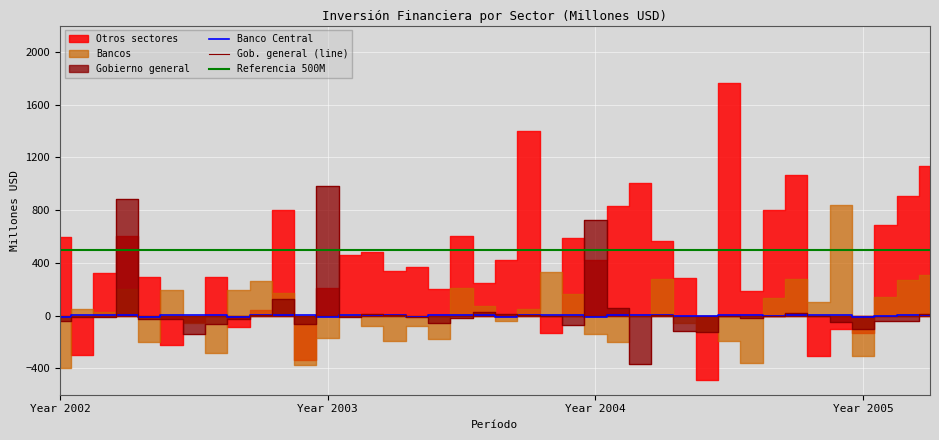

What is the sum of the Gobierno general values at 2004-07 and 2004-01?

723